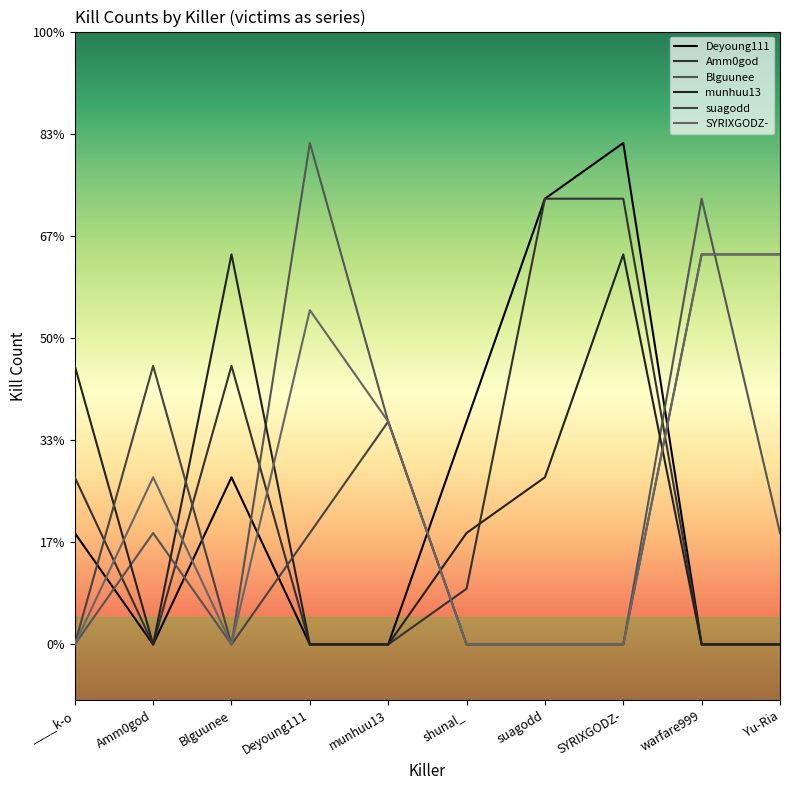

Does the chart display data point markers on the line(s)?

No